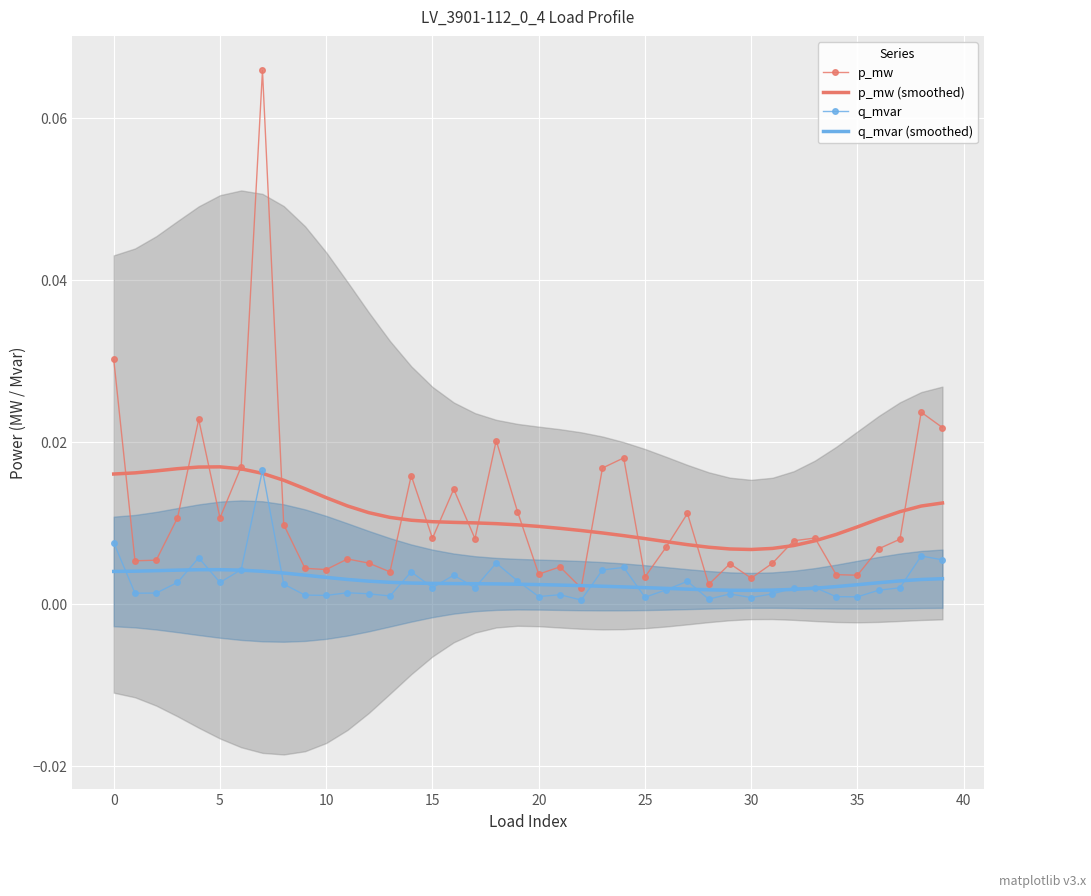

The q_mvar (smoothed) series shows 0.0 at 31. True or false?

True